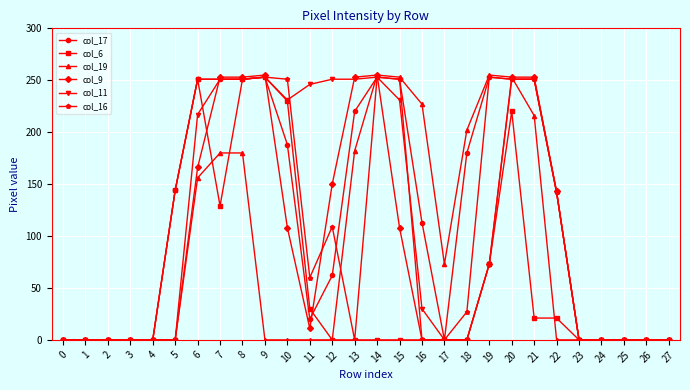

At how many categories does at least one series exceed 155?

15